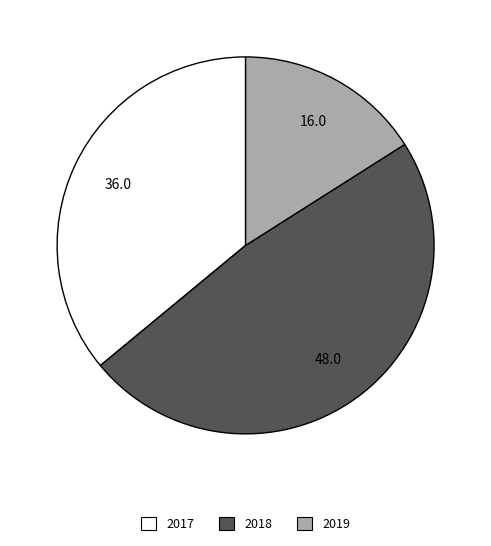

Does 2018 account for over 50% of the chart?

No